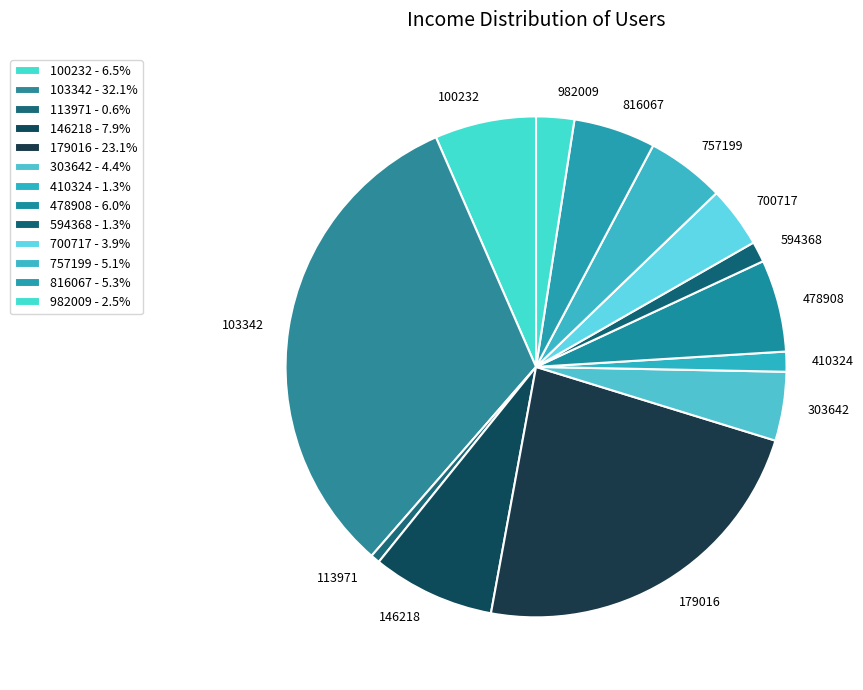

Does 982009 represent more than half of the total?

No